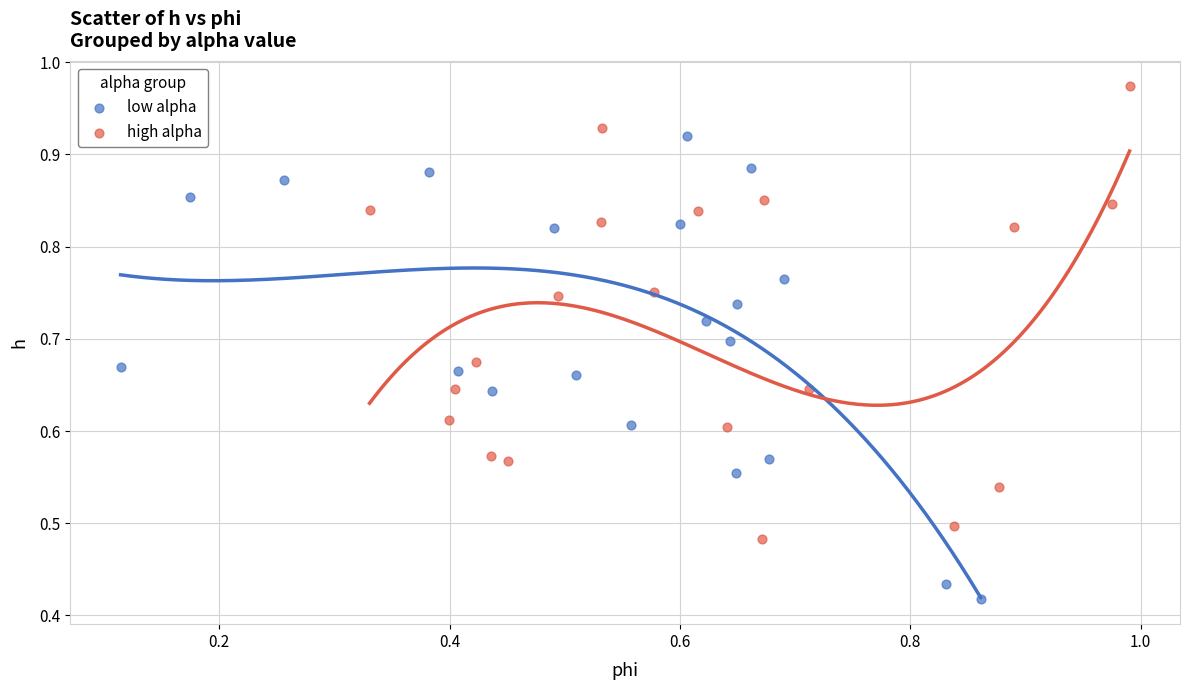

Which series reaches the minimum Y coordinate?

low alpha